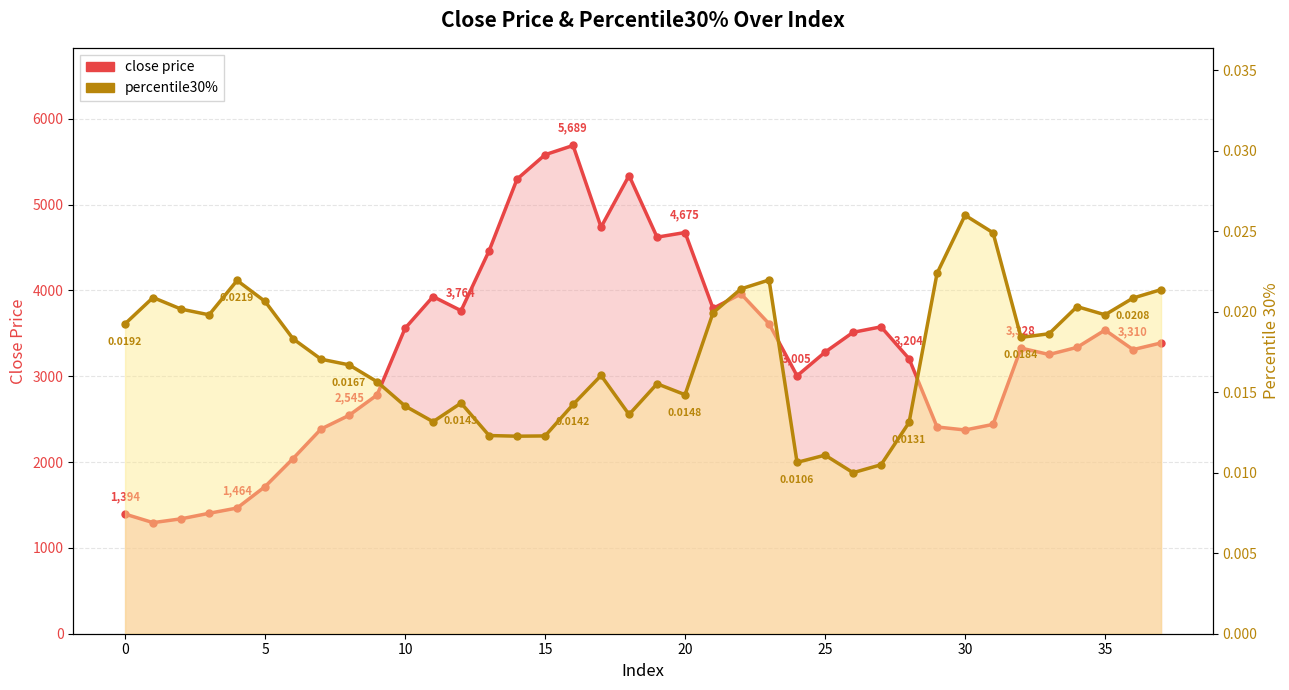

Reading right to left, what are all the values shown in this chart?

close price: 3388.0	3310.1	3538.0	3336.3	3253.3	3327.8	2438.9	2373.7	2409.0	3204.2	3575.7	3511.7	3280.4	3004.8	3611.3	3959.1	3790.5	4674.6	4620.4	5338.3	4737.4	5688.5	5580.8	5296.8	4460.6	3764.1	3928.0	3558.7	2781.8	2544.6	2385.3	2041.0	1714.4	1464.5	1403.3	1338.7	1294.3	1394.0
percentile30%: 0.0	0.0	0.0	0.0	0.0	0.0	0.0	0.0	0.0	0.0	0.0	0.0	0.0	0.0	0.0	0.0	0.0	0.0	0.0	0.0	0.0	0.0	0.0	0.0	0.0	0.0	0.0	0.0	0.0	0.0	0.0	0.0	0.0	0.0	0.0	0.0	0.0	0.0